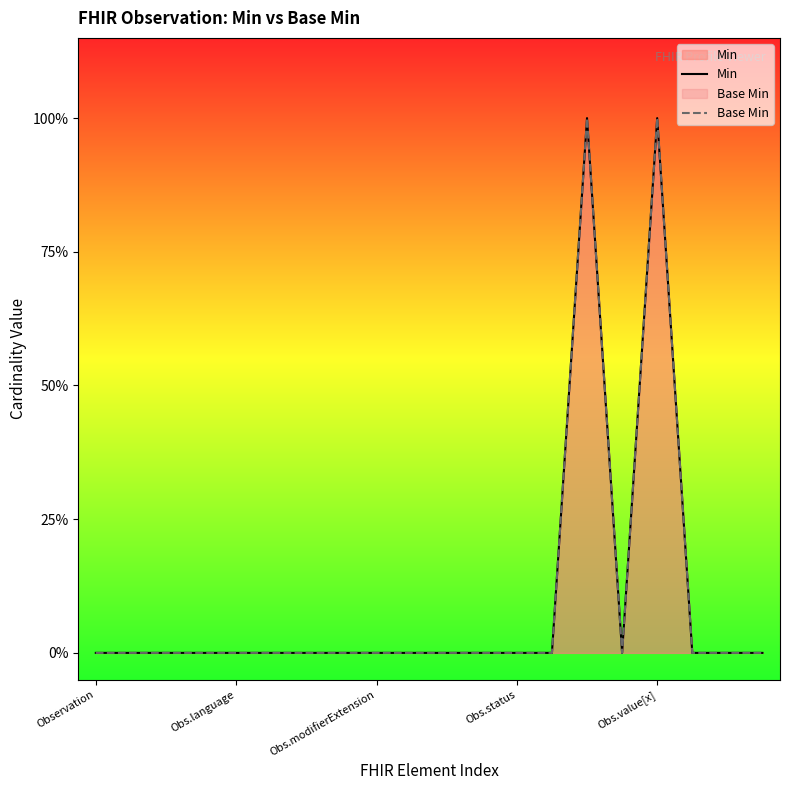

What is the difference between the maximum and minimum values in the Min series?

1